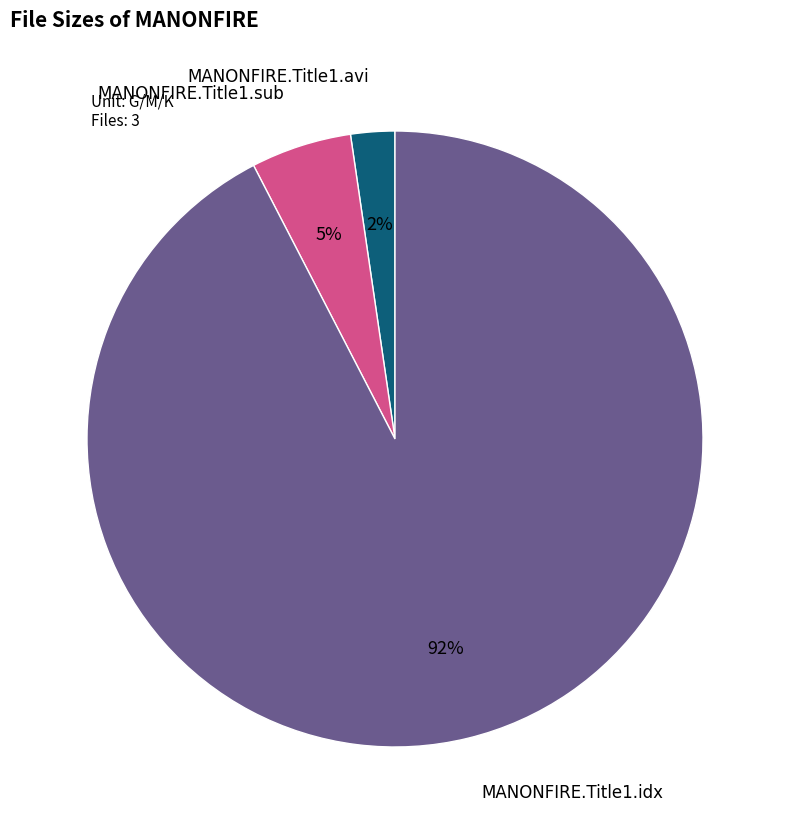

Combined, do MANONFIRE.Title1.avi and MANONFIRE.Title1.idx account for over 50%?

Yes